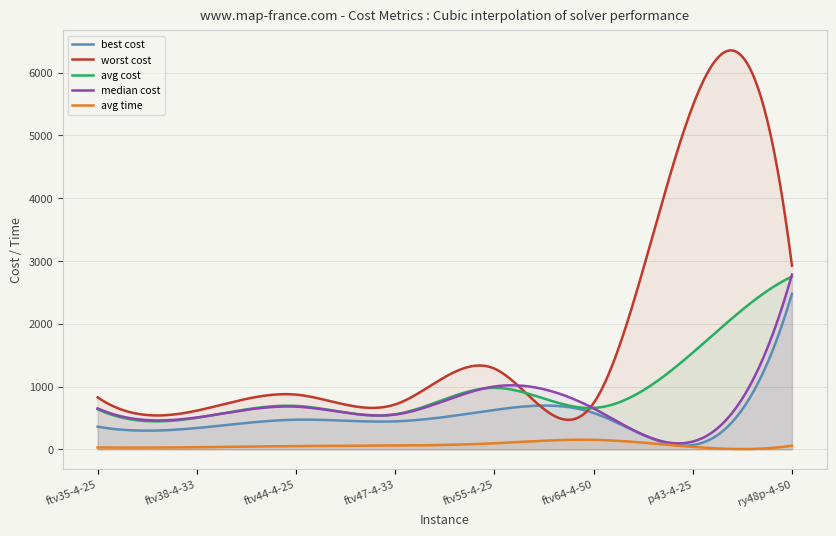

What is the sum of all avg cost values?

279747.9